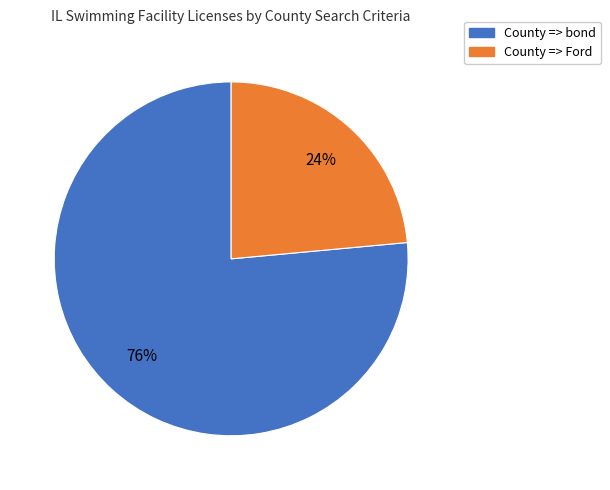

Approximately how many times larger is the value at County => bond compared to County => Ford?

3.2